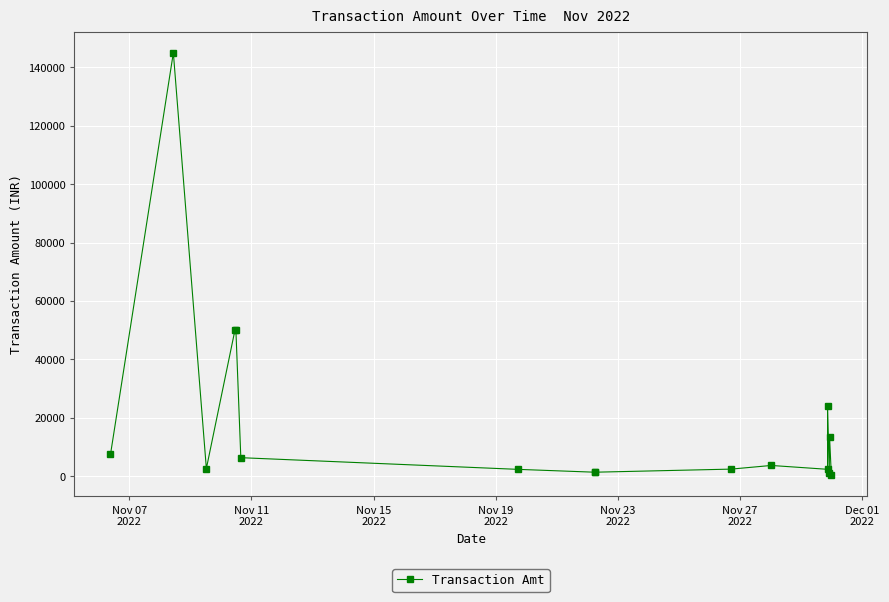

What is the sum of all values?

314645.5